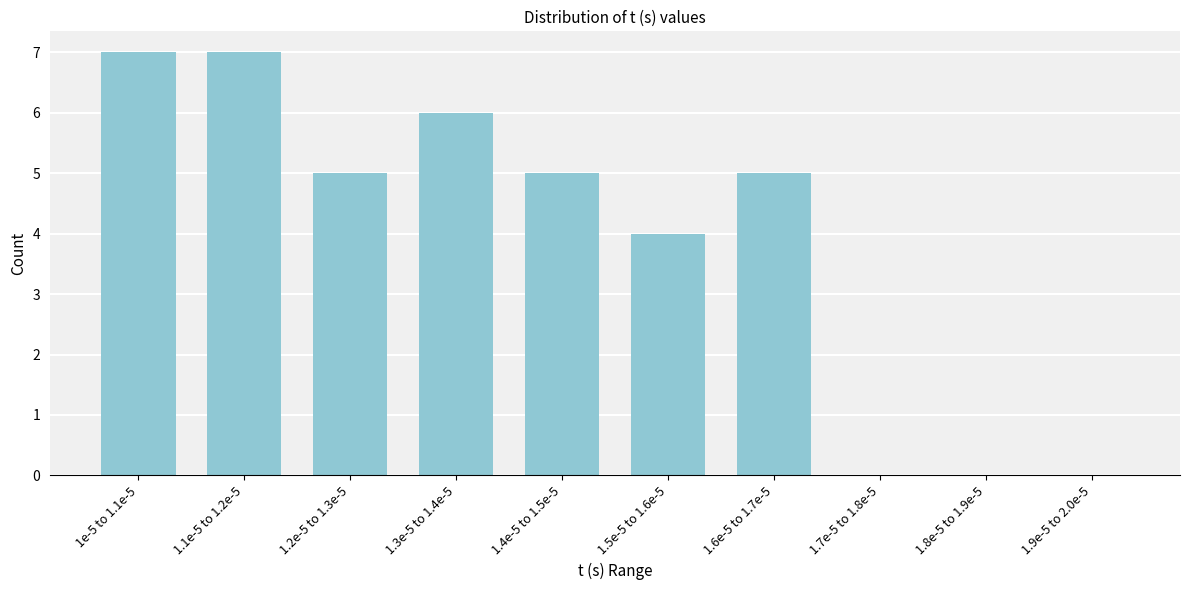

Reading right to left, list all the values displayed in this chart.

1.9e-5 to 2.0e-5=0	1.8e-5 to 1.9e-5=0	1.7e-5 to 1.8e-5=0	1.6e-5 to 1.7e-5=5	1.5e-5 to 1.6e-5=4	1.4e-5 to 1.5e-5=5	1.3e-5 to 1.4e-5=6	1.2e-5 to 1.3e-5=5	1.1e-5 to 1.2e-5=7	1e-5 to 1.1e-5=7